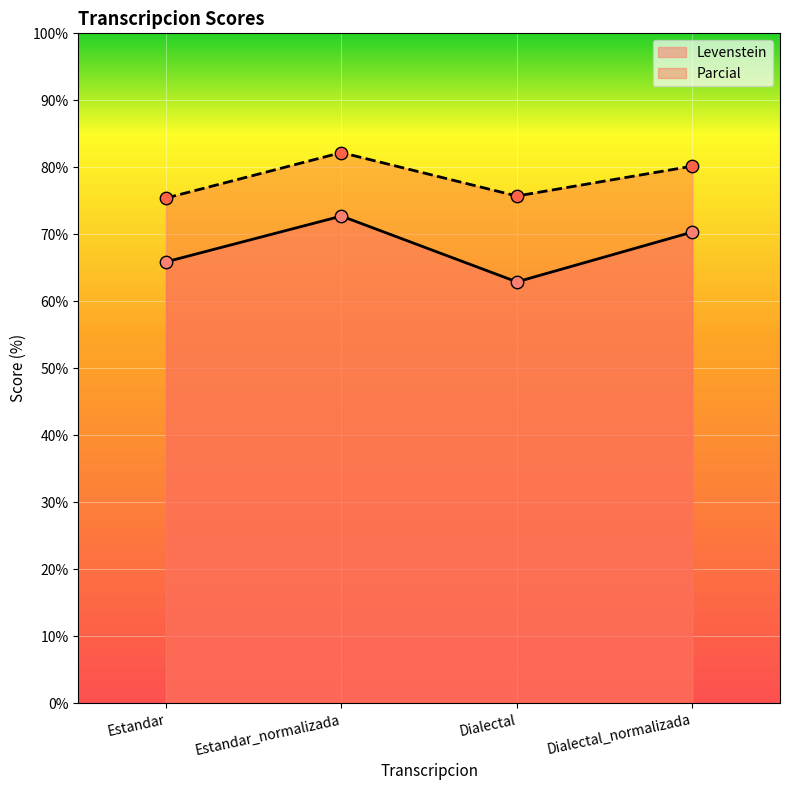

What are all the series names shown in the legend?

Levenstein, Parcial